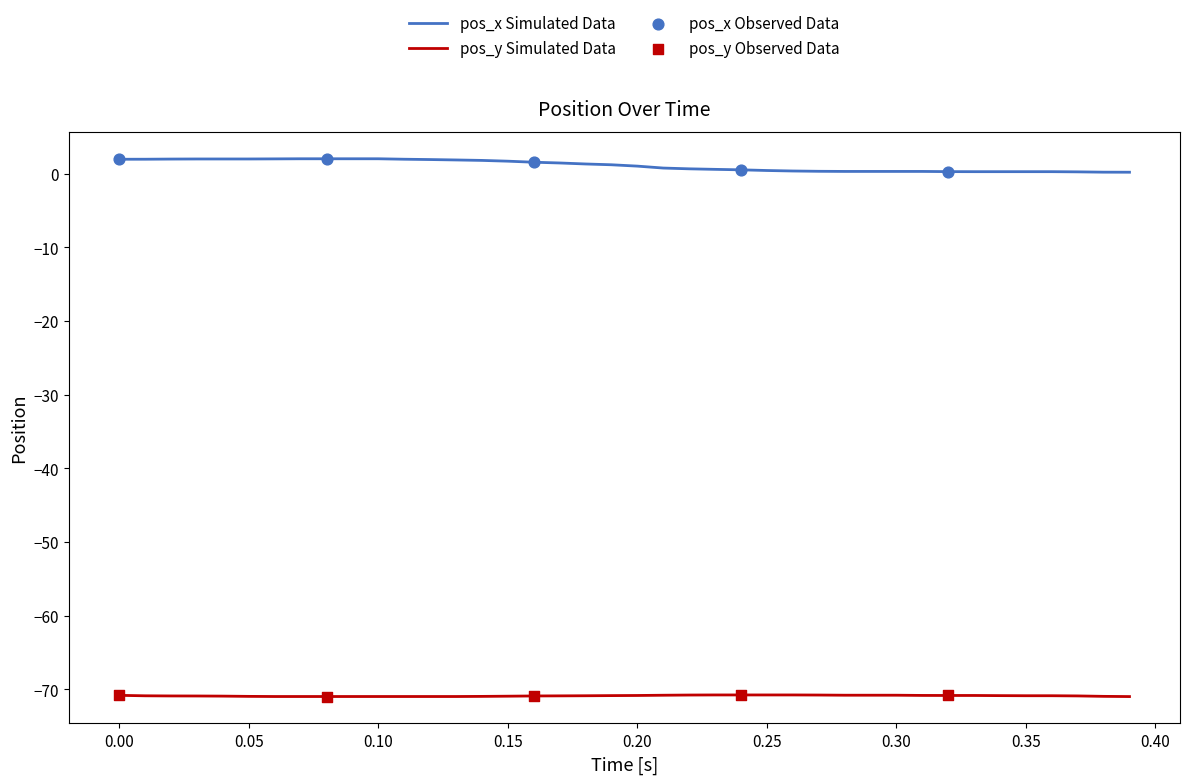

Rank the series by their average value, from lowest to highest.

pos_y Simulated Data, pos_x Simulated Data